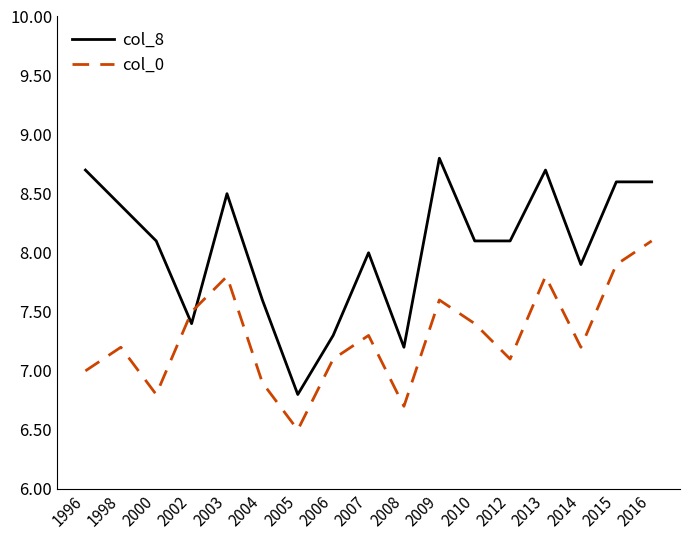

Reading left to right, extract all data points from this chart.

col_8: 1996=8.7	1998=8.4	2000=8.1	2002=7.4	2003=8.5	2004=7.6	2005=6.8	2006=7.3	2007=8.0	2008=7.2	2009=8.8	2010=8.1	2012=8.1	2013=8.7	2014=7.9	2015=8.6	2016=8.6
col_0: 1996=7.0	1998=7.2	2000=6.8	2002=7.5	2003=7.8	2004=6.9	2005=6.5	2006=7.1	2007=7.3	2008=6.7	2009=7.6	2010=7.4	2012=7.1	2013=7.8	2014=7.2	2015=7.9	2016=8.1